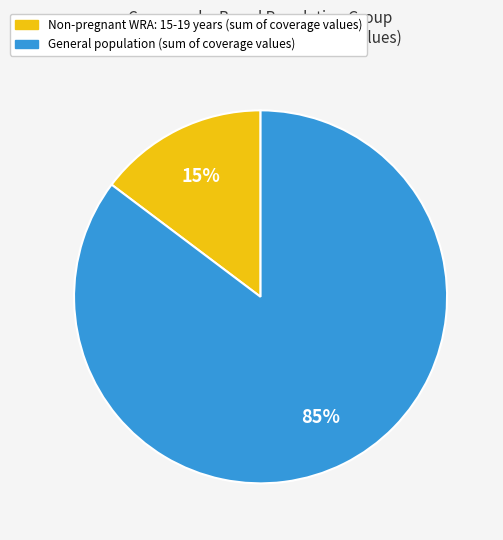

Is there a majority slice in this chart?

Yes